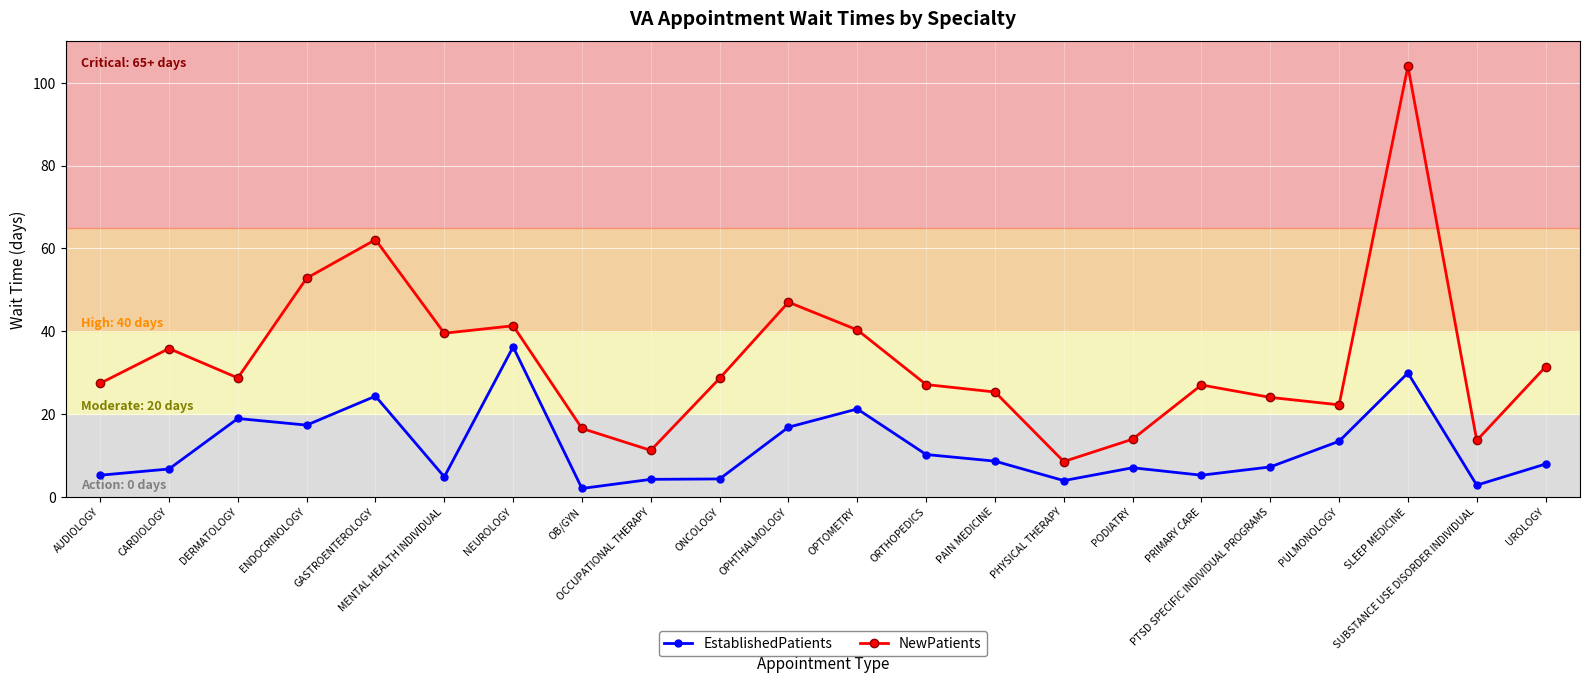

Which series has the largest total across all categories?

NewPatients